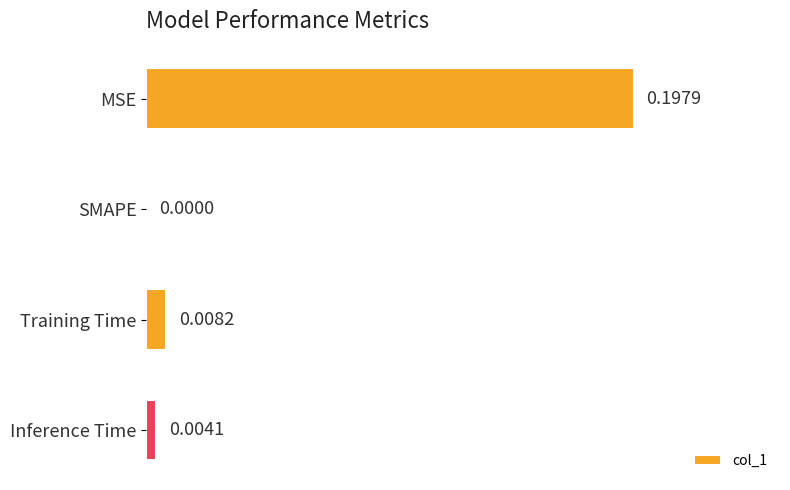

At which category does the chart reach its peak across all series?

MSE